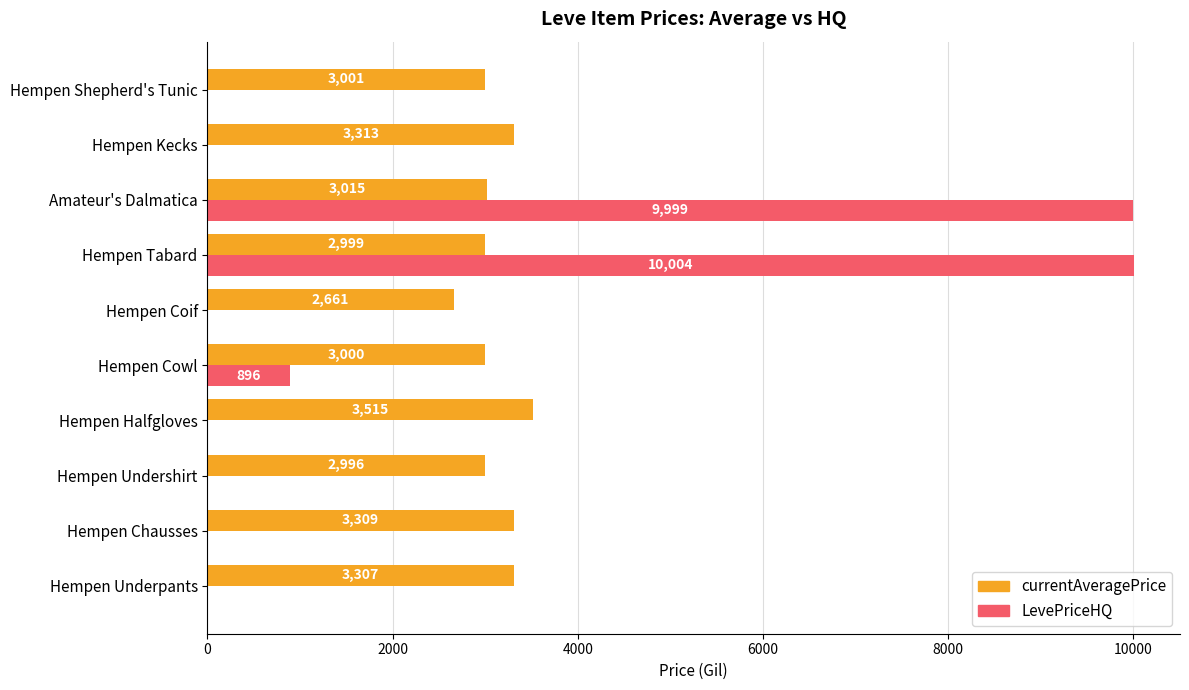

How many values in the LevePriceHQ series exceed 0?

3